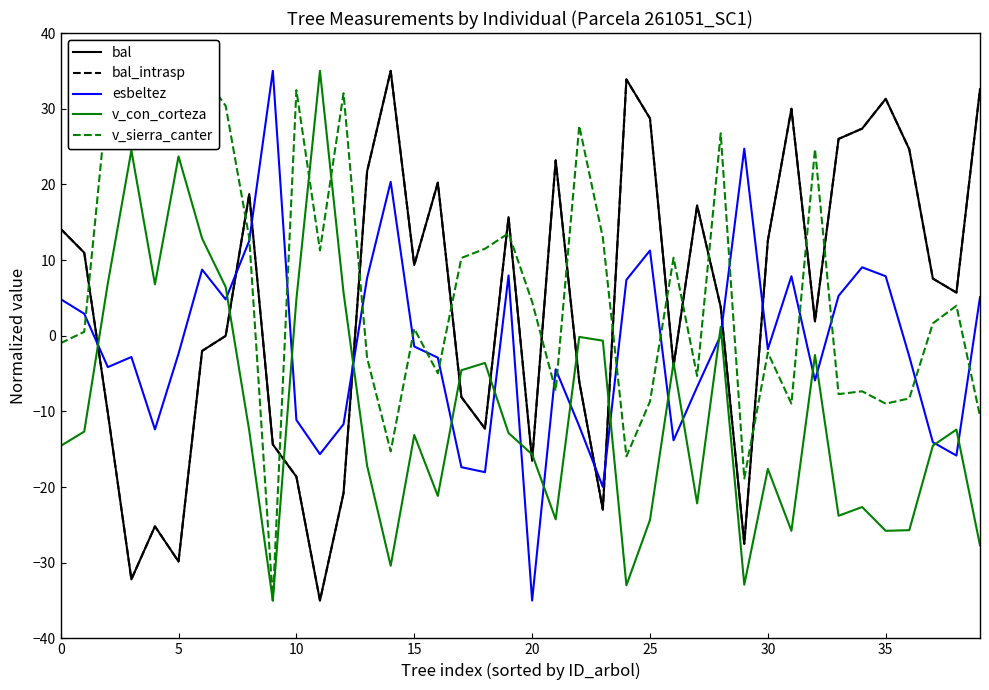

What is the smallest value displayed?

-35.0